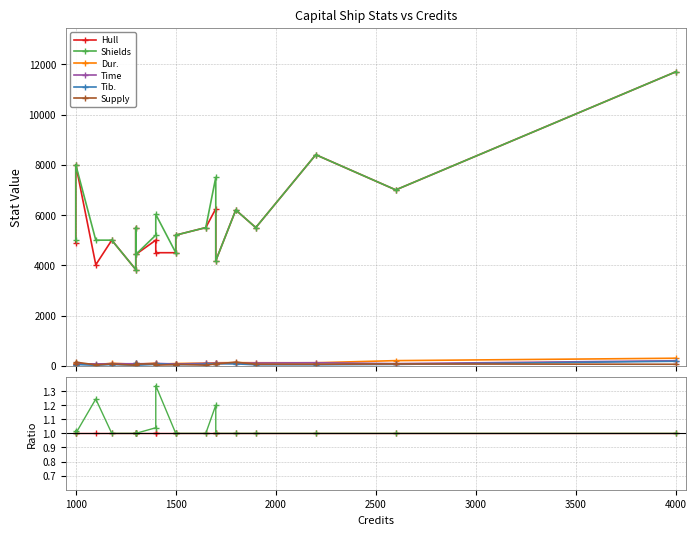

True or false: Hull and Supply intersect in this chart.

False